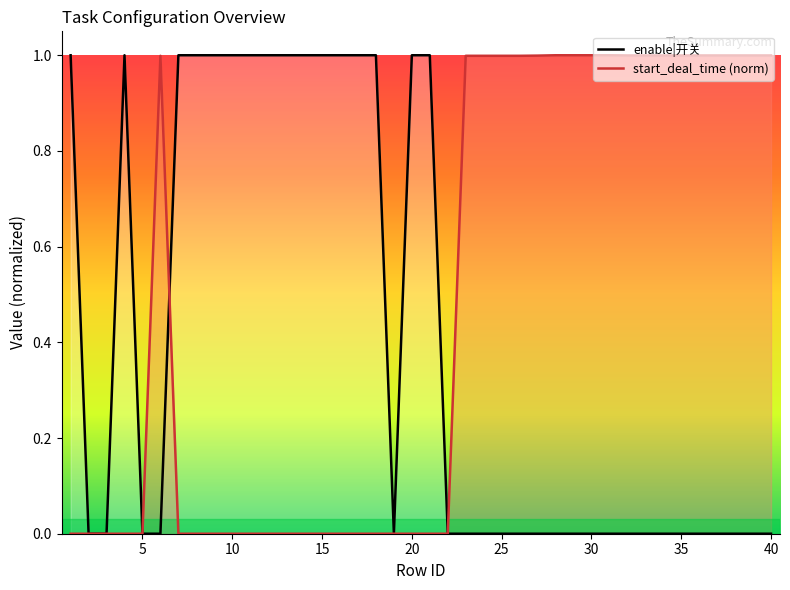

Is it true that start_deal_time (norm) equals 0.0 at 10?

True